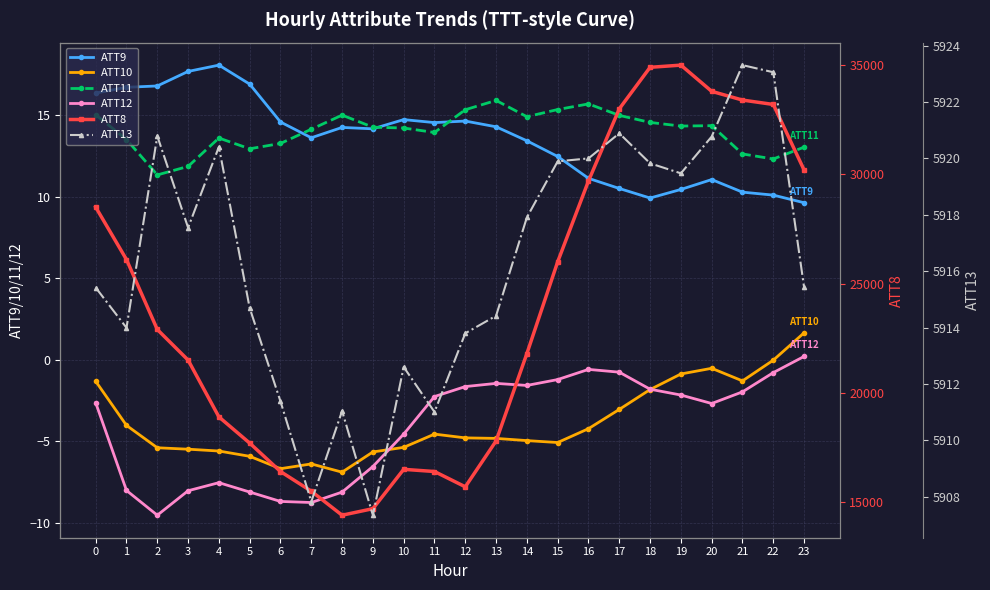

Reading right to left, transcribe all the data shown in this chart.

ATT9: 23=9.6	22=10.1	21=10.3	20=11.1	19=10.5	18=9.9	17=10.5	16=11.1	15=12.5	14=13.4	13=14.3	12=14.6	11=14.6	10=14.7	9=14.2	8=14.3	7=13.6	6=14.6	5=16.9	4=18.1	3=17.7	2=16.8	1=16.7	0=16.4
ATT10: 23=1.7	22=-0.0	21=-1.3	20=-0.5	19=-0.9	18=-1.8	17=-3.0	16=-4.2	15=-5.1	14=-5.0	13=-4.8	12=-4.8	11=-4.6	10=-5.4	9=-5.6	8=-6.9	7=-6.4	6=-6.7	5=-5.9	4=-5.6	3=-5.5	2=-5.4	1=-4.0	0=-1.3
ATT11: 23=13.0	22=12.3	21=12.6	20=14.4	19=14.3	18=14.6	17=15.0	16=15.7	15=15.4	14=14.9	13=15.9	12=15.3	11=13.9	10=14.2	9=14.3	8=15.0	7=14.1	6=13.3	5=12.9	4=13.6	3=11.9	2=11.3	1=13.5	0=15.0
ATT12: 23=0.2	22=-0.8	21=-2.0	20=-2.7	19=-2.2	18=-1.8	17=-0.8	16=-0.6	15=-1.2	14=-1.6	13=-1.4	12=-1.6	11=-2.2	10=-4.6	9=-6.5	8=-8.1	7=-8.7	6=-8.7	5=-8.1	4=-7.5	3=-8.0	2=-9.5	1=-8.0	0=-2.6
ATT8: 23=30200.0	22=33200.0	21=33400.0	20=33800.0	19=35000.0	18=34900.0	17=33000.0	16=29700.0	15=26000.0	14=21800.0	13=17800.0	12=15700.0	11=16400.0	10=16500.0	9=14700.0	8=14400.0	7=15500.0	6=16400.0	5=17700.0	4=18900.0	3=21500.0	2=22900.0	1=26100.0	0=28500.0
ATT13: 23=5915.4	22=5923.1	21=5923.3	20=5920.8	19=5919.5	18=5919.8	17=5920.9	16=5920.0	15=5919.9	14=5917.9	13=5914.4	12=5913.8	11=5911.0	10=5912.6	9=5907.4	8=5911.0	7=5907.8	6=5911.4	5=5914.7	4=5920.4	3=5917.5	2=5920.8	1=5914.0	0=5915.4